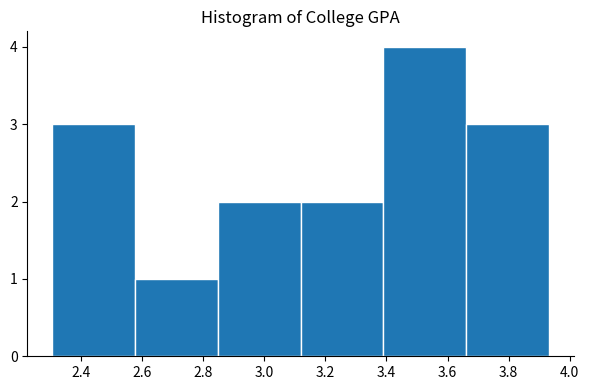

Over which range of the x-axis is the bar tallest?

3.40 to 3.66